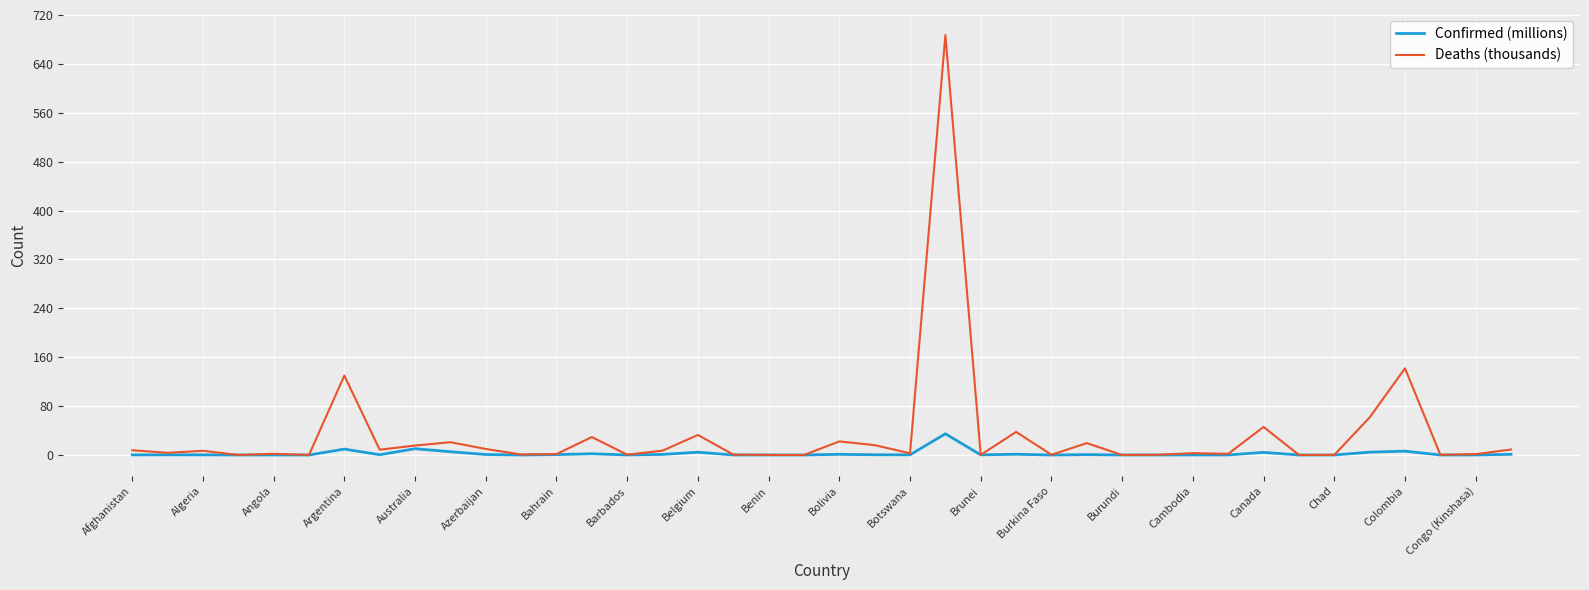

True or false: Deaths (thousands) has more than 1 points higher than both neighbors.

True